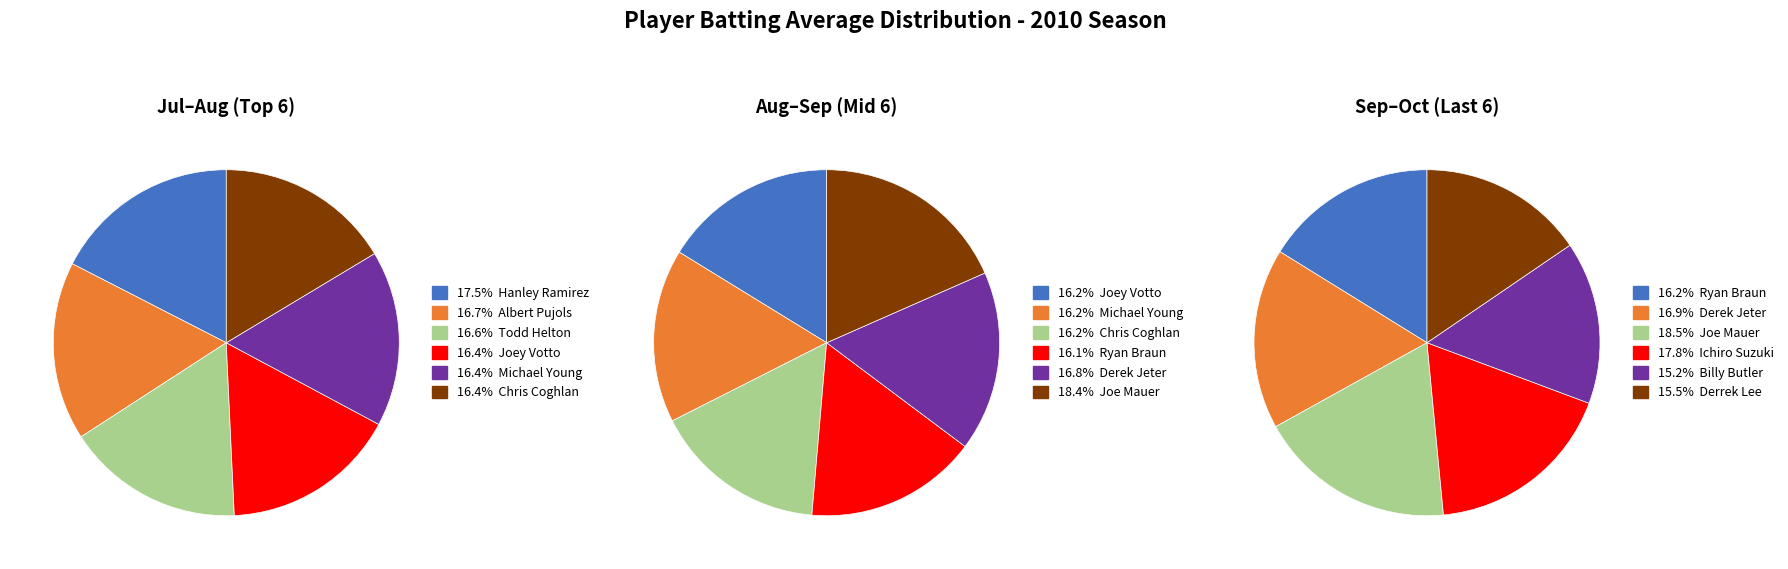

Rank the categories by value from lowest to highest.

Billy Butler, Derrek Lee, Ryan Braun, Chris Coghlan, Joey Votto, Michael Young, Todd Helton, Albert Pujols, Derek Jeter, Hanley Ramirez, Ichiro Suzuki, Joe Mauer